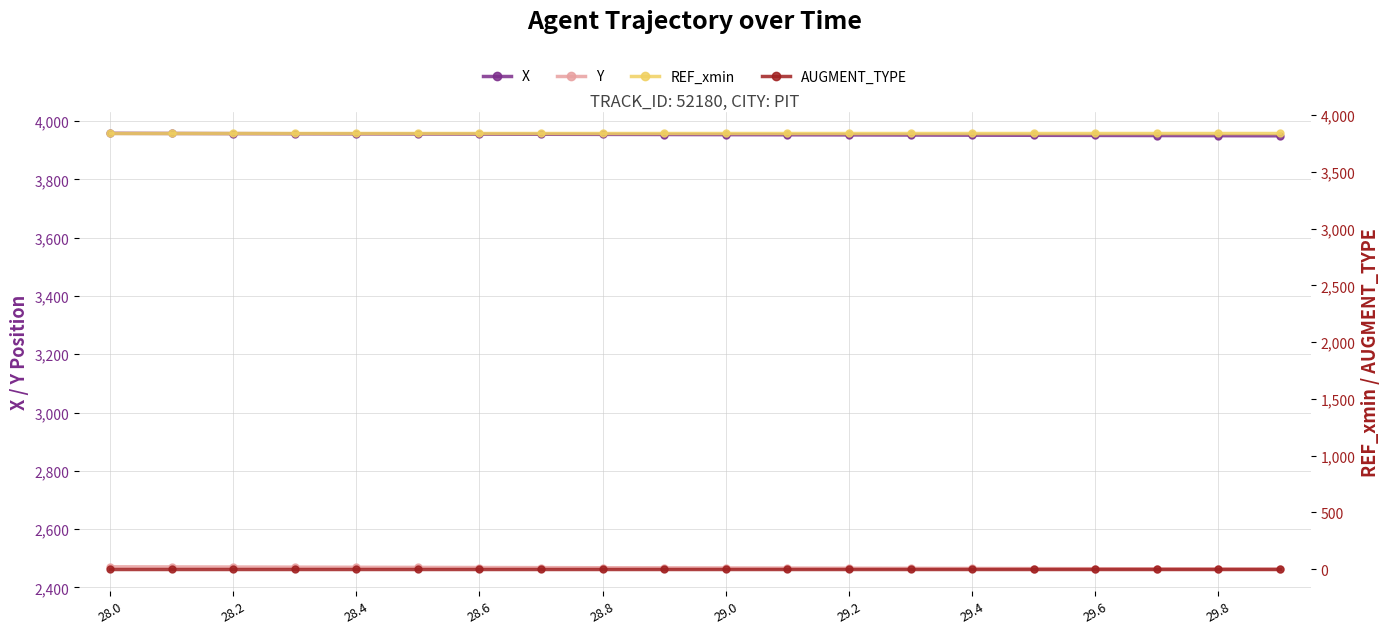

What are all the series names shown in the legend?

X, Y, REF_xmin, AUGMENT_TYPE